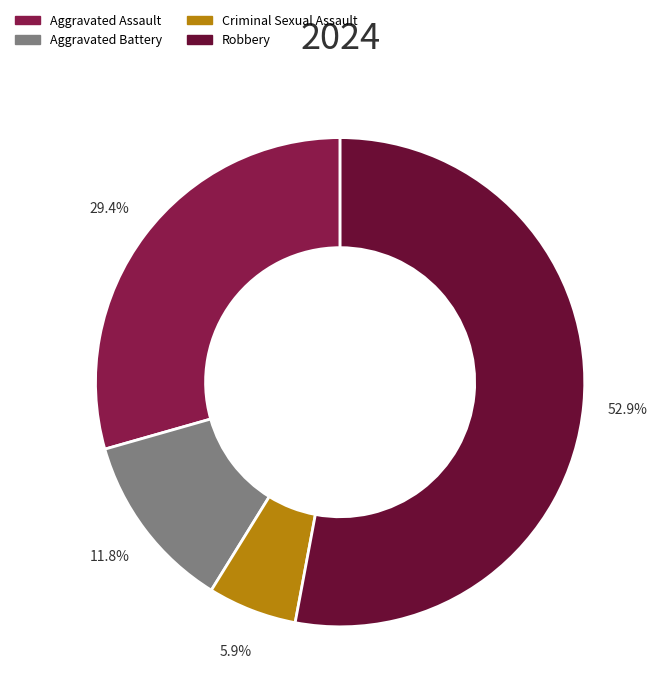

Is there a majority slice in this chart?

Yes